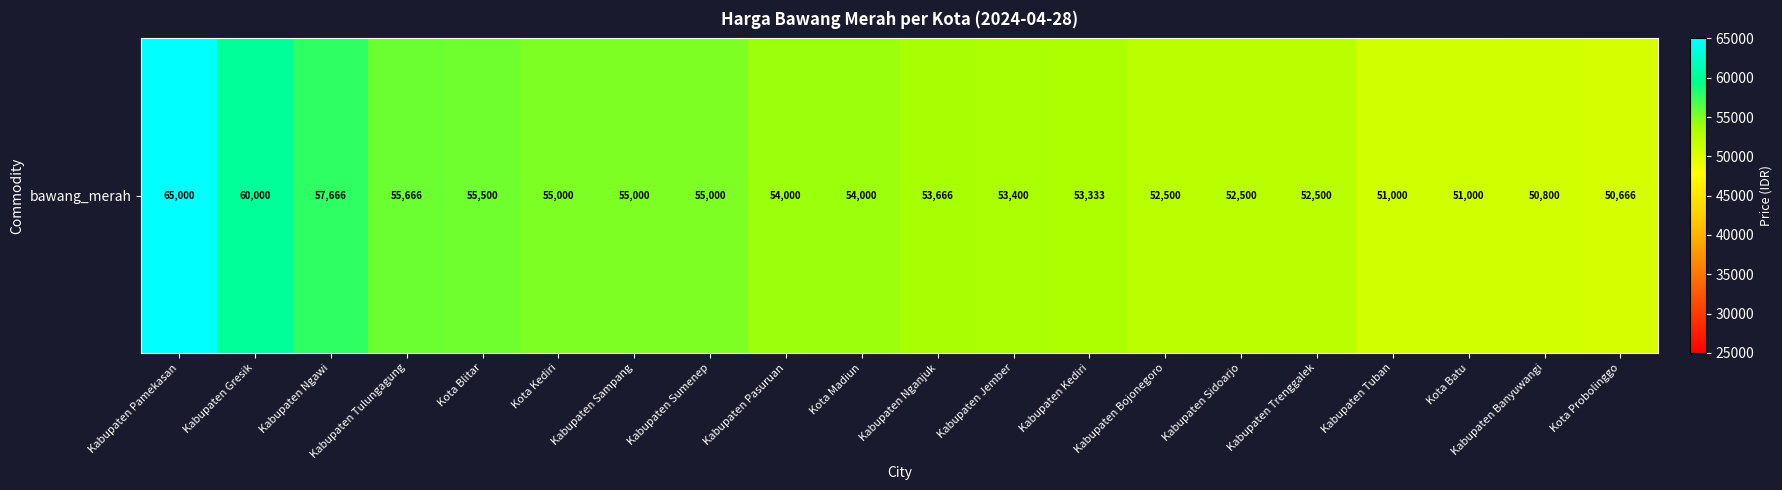

How many series are shown in this chart?

1